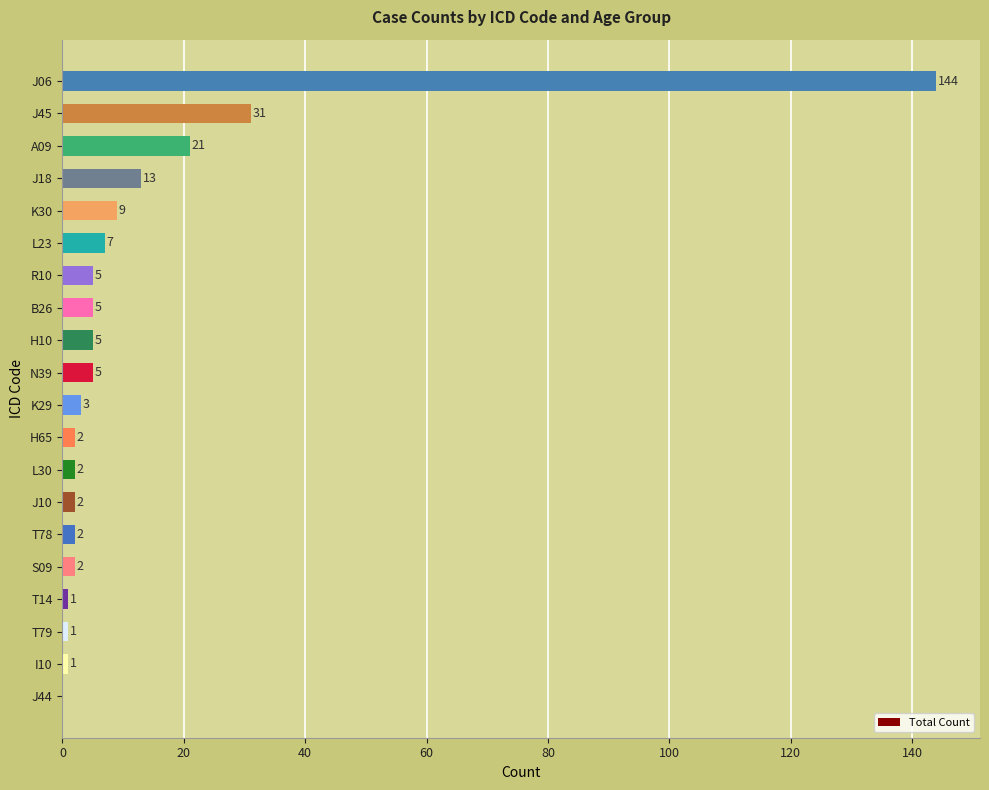

What is the sum of the values at J06 and J10?

146